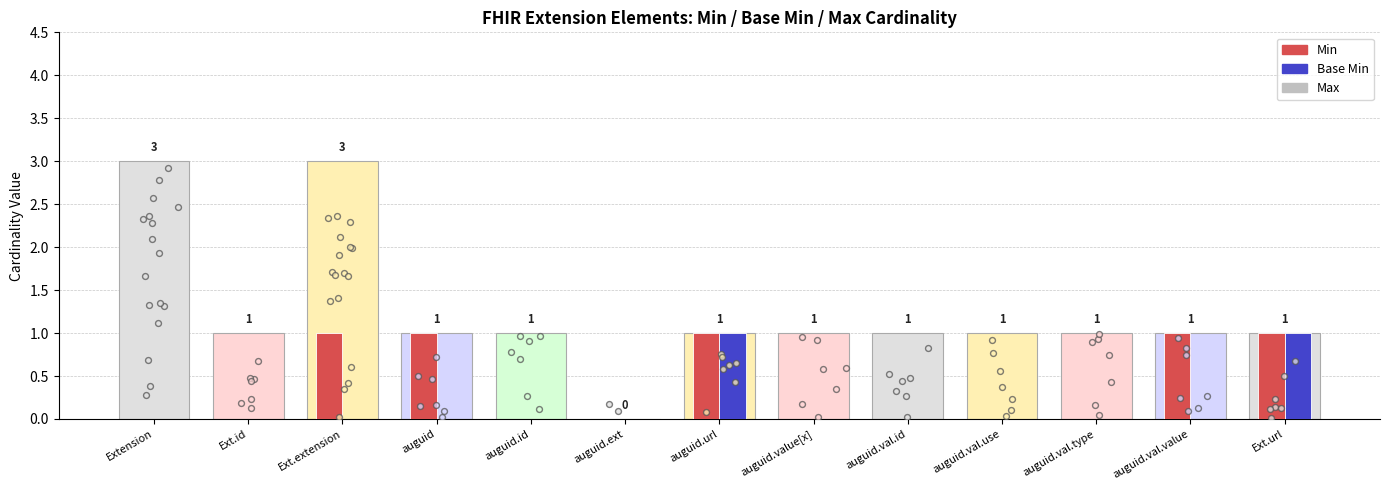

Which series reaches the maximum Y coordinate?

Max